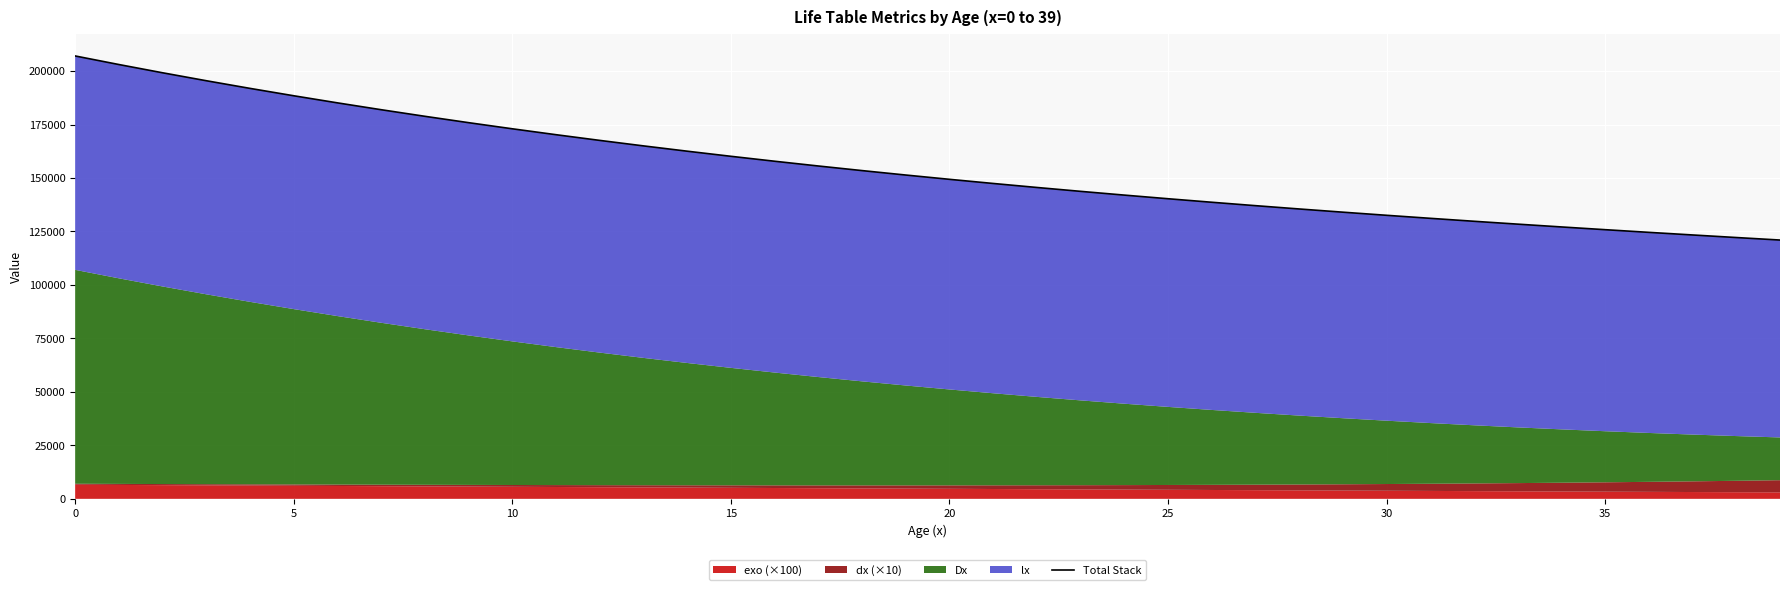

How many lines are shown in the chart?

1